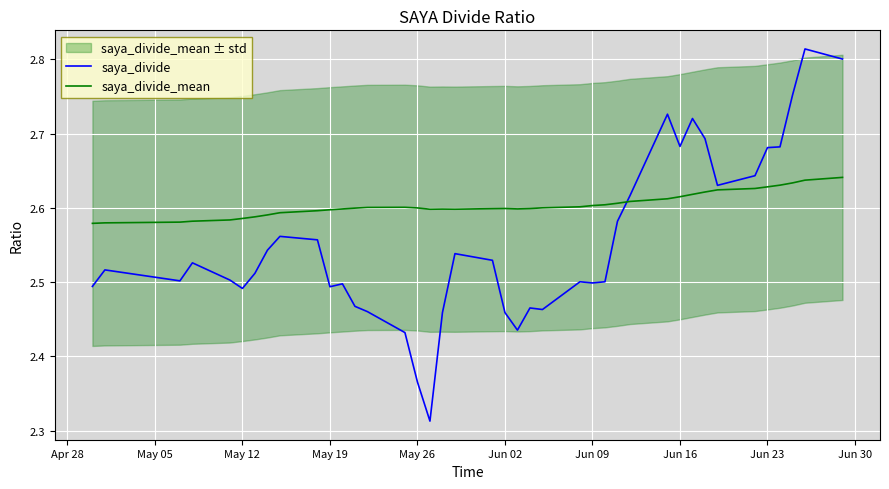

In saya_divide_mean, how many points are lower than both neighbors (excluding endpoints)?

3